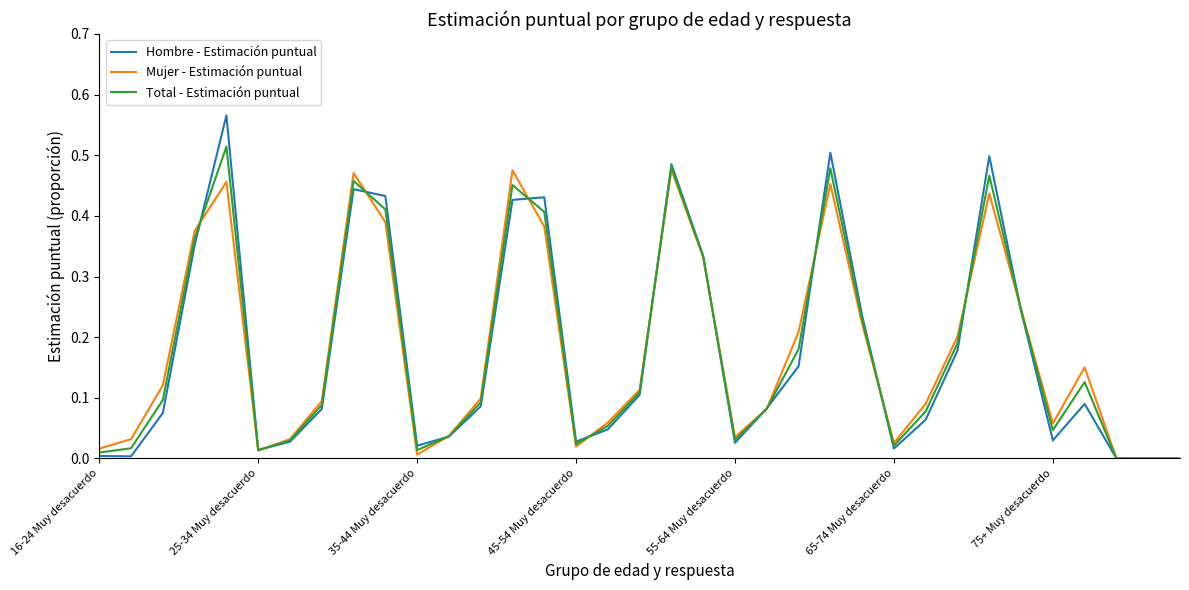

List the series in order of their peak value, highest first.

Hombre - Estimación puntual, Total - Estimación puntual, Mujer - Estimación puntual